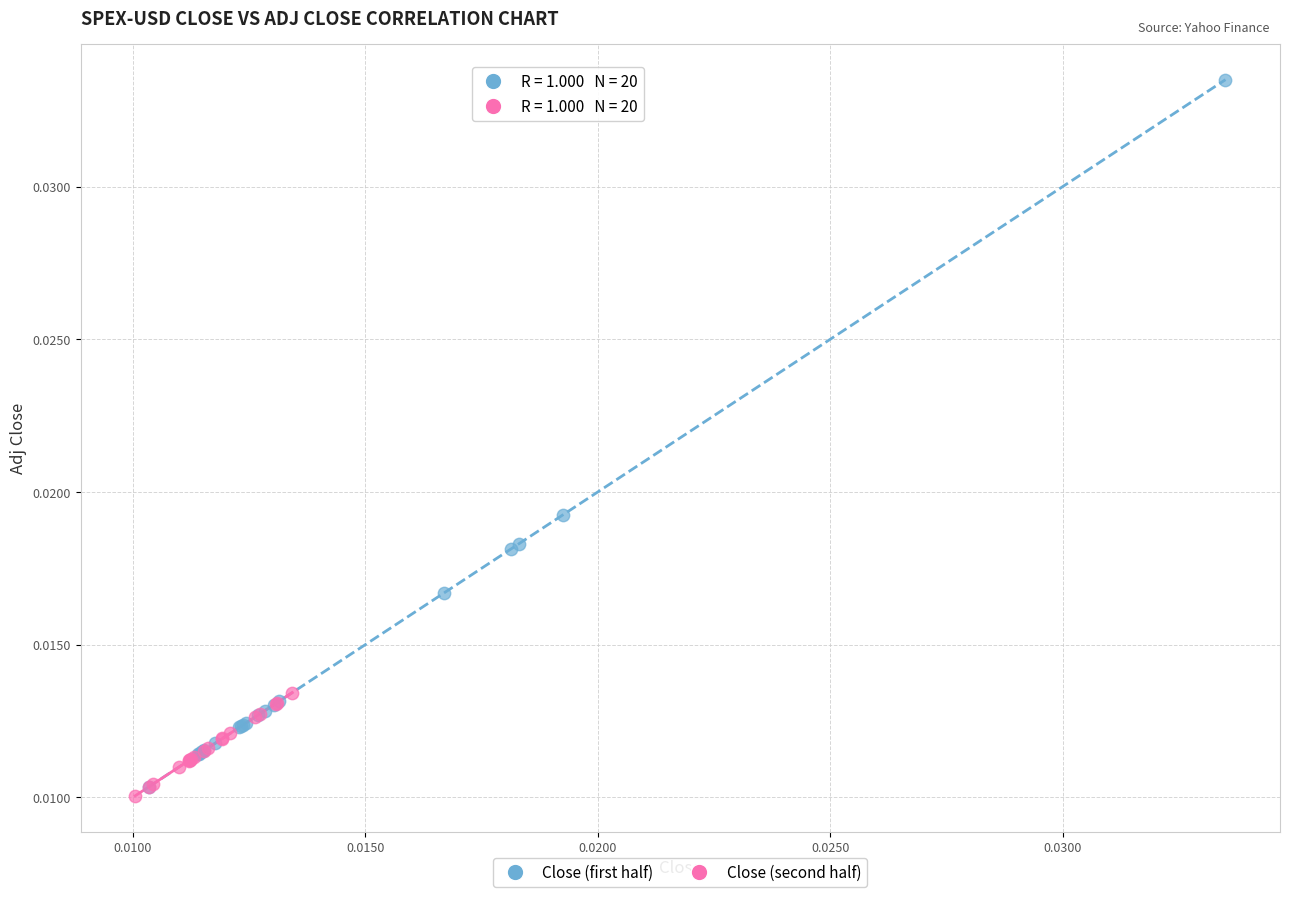

Which series reaches the minimum Y coordinate?

Close (second half)